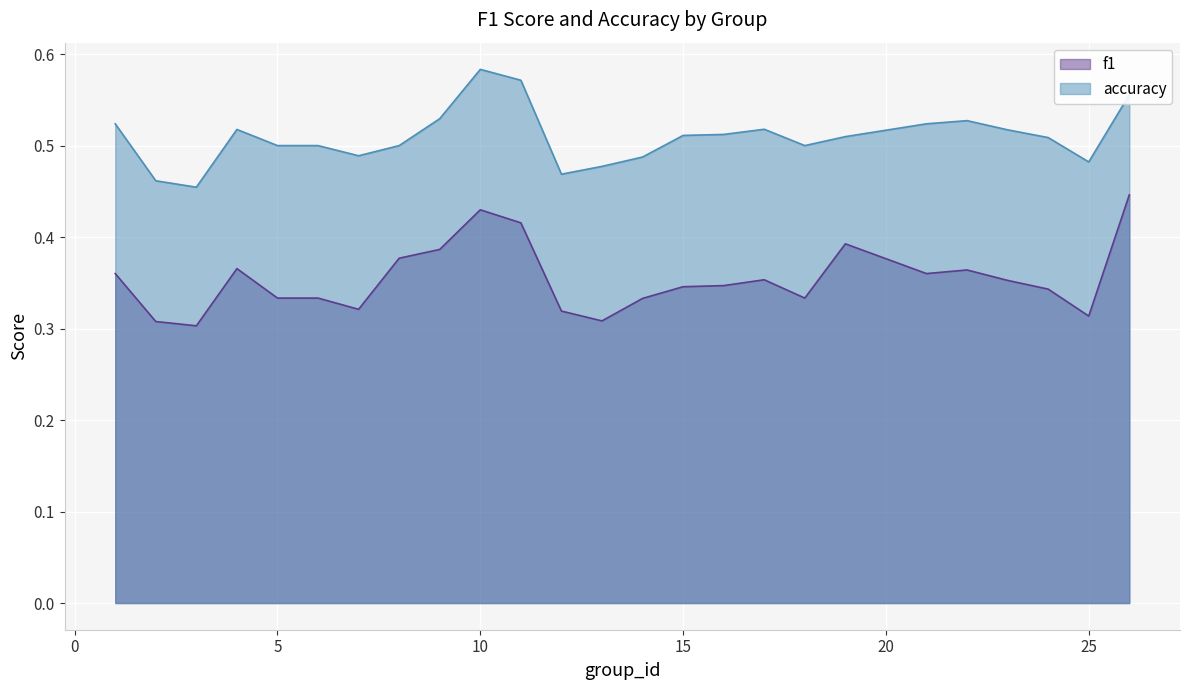

At which label is accuracy closest to 0?

3